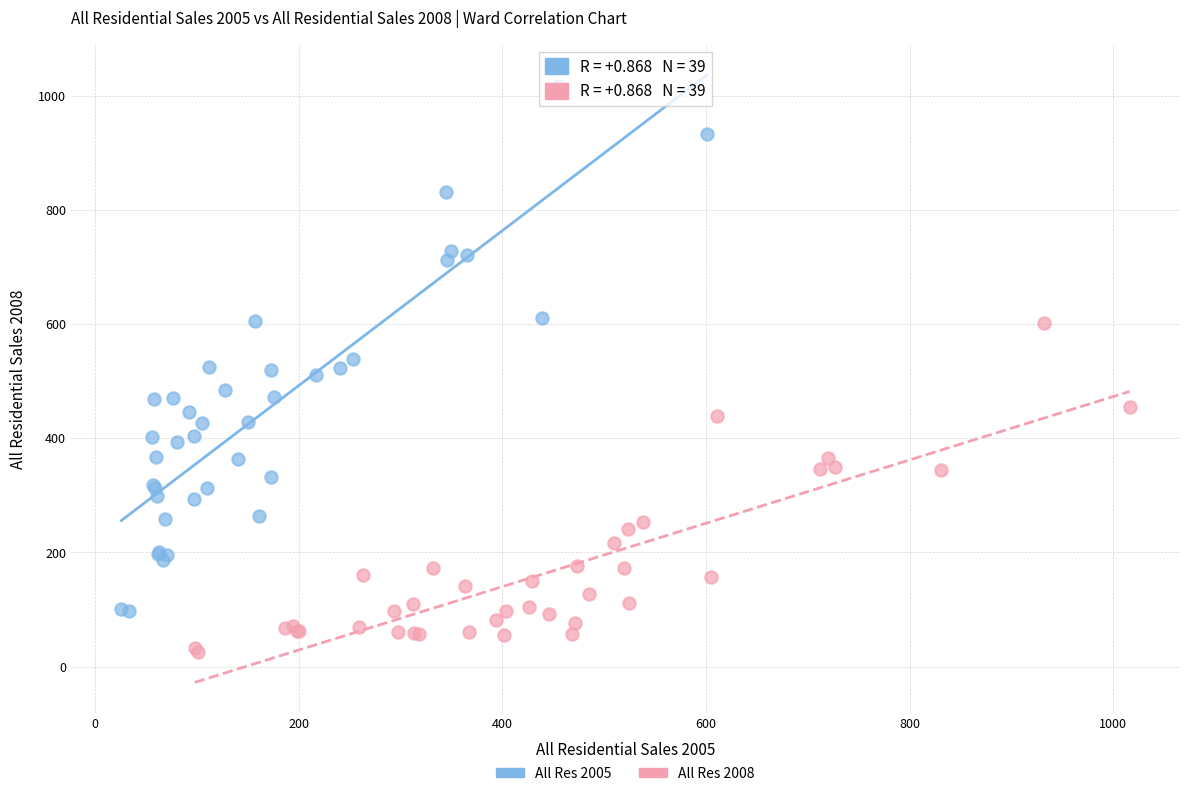

Which series has the widest spread of Y values?

All Res 2005